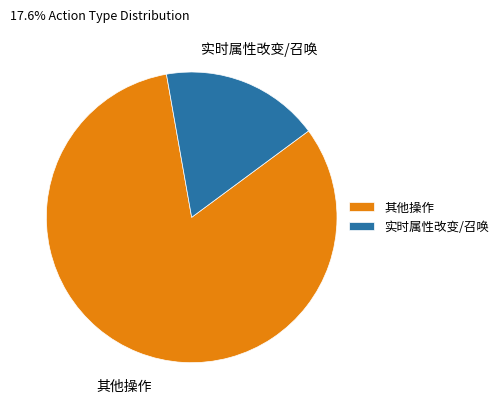

Is it true that 其他操作 is 82% of the pie?

True